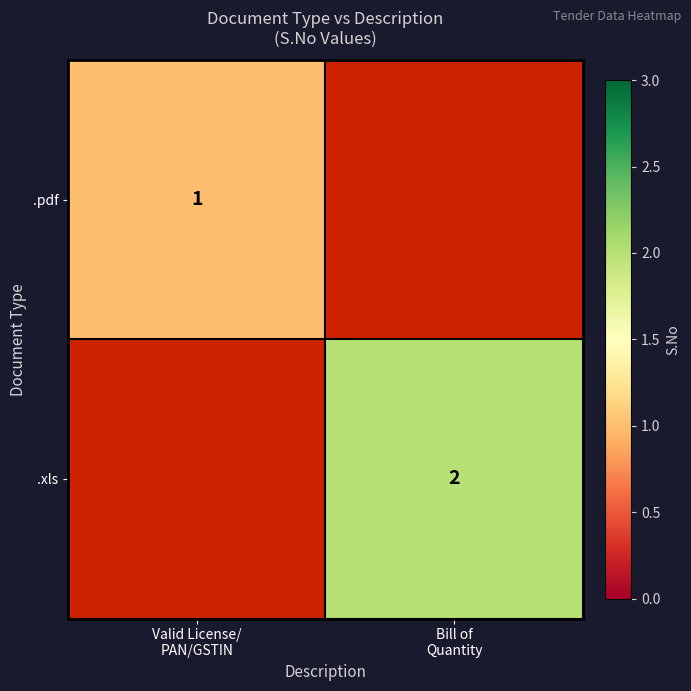

Rank the series by their maximum value, from lowest to highest.

.pdf, .xls